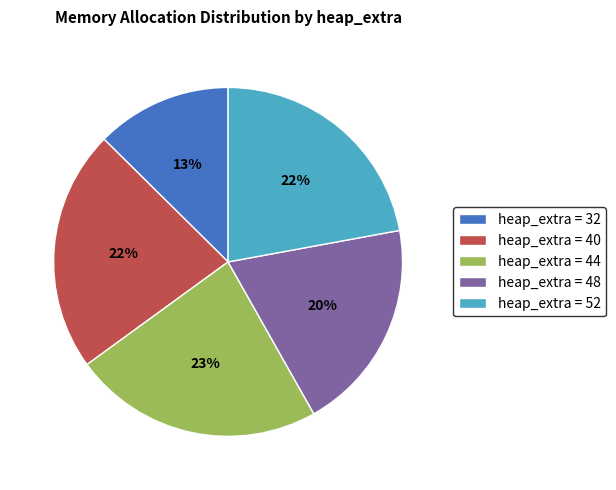

Does any single category account for the majority?

No